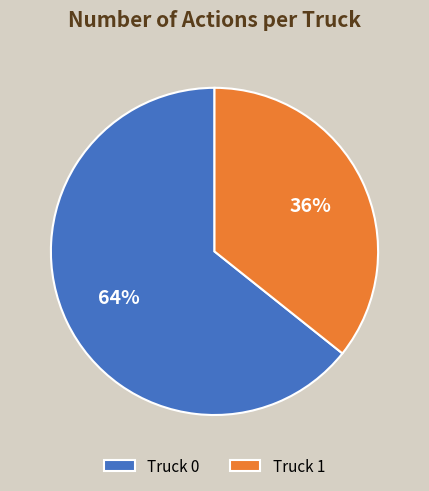

To the nearest percent, what portion does Truck 1 represent?

36%